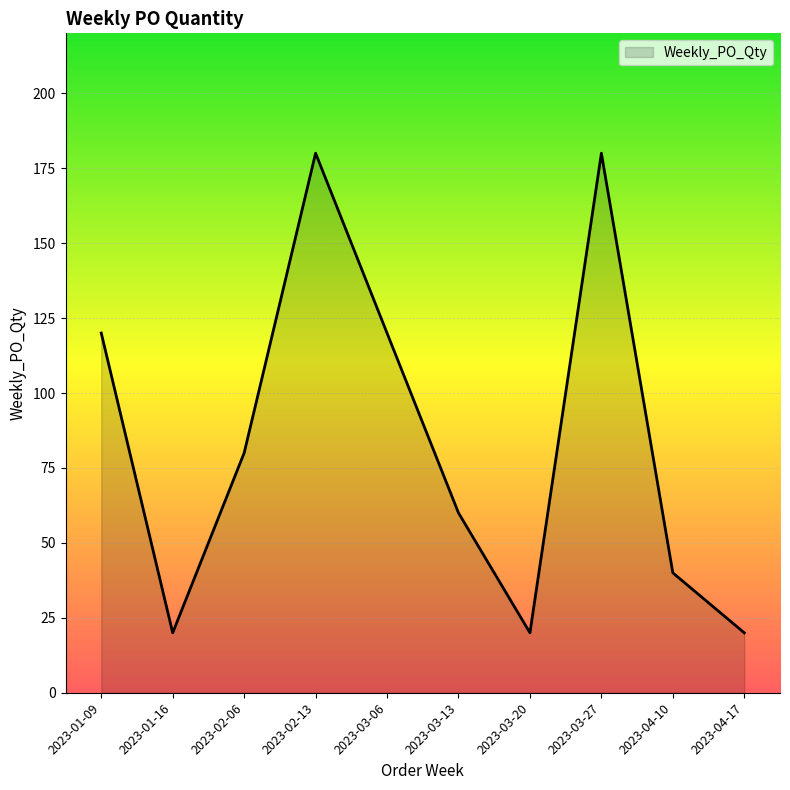

Count the values in the range 20 to 120.

8